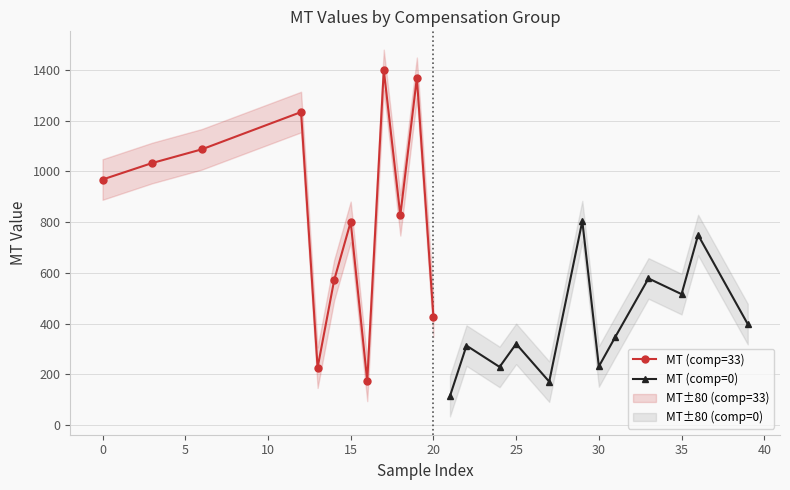

How many interior local valleys does the MT (comp=33) series have?

3